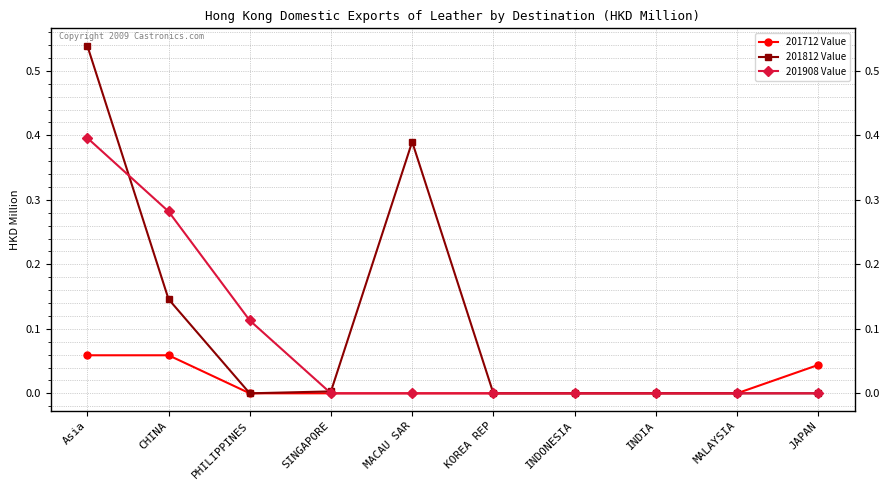

The 201812 Value series shows 0.0 at PHILIPPINES. True or false?

True